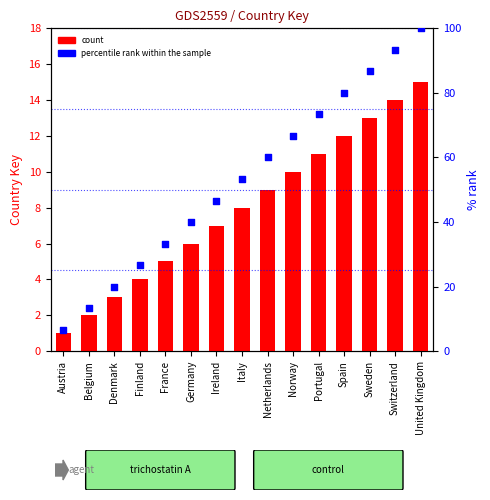

At how many categories does at least one series exceed 81?

3